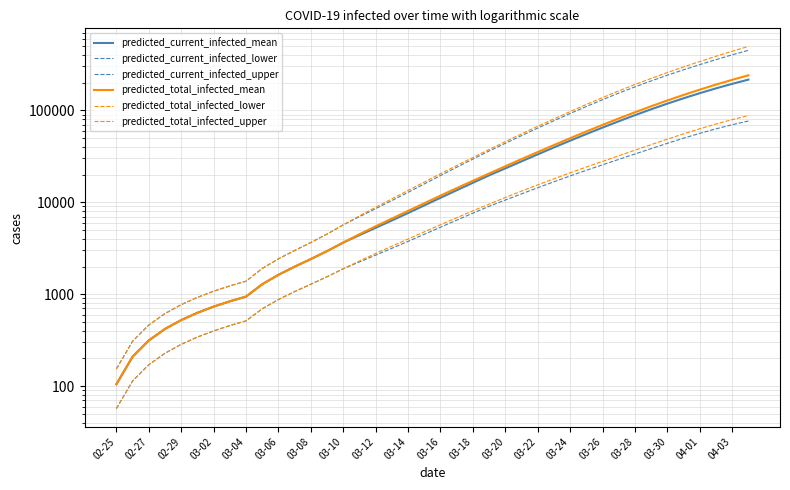

True or false: predicted_current_infected_lower has more than 0 points higher than both neighbors.

False